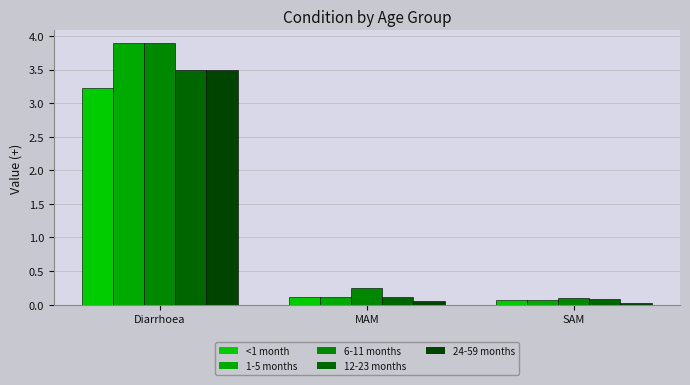

At which category is the sum across all series the highest?

Diarrhoea